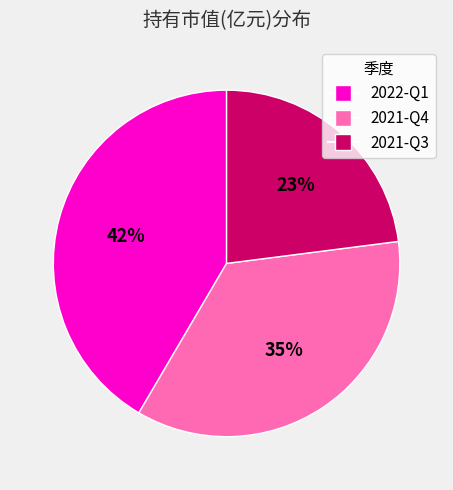

To the nearest percent, what portion does 2021-Q4 represent?

35%